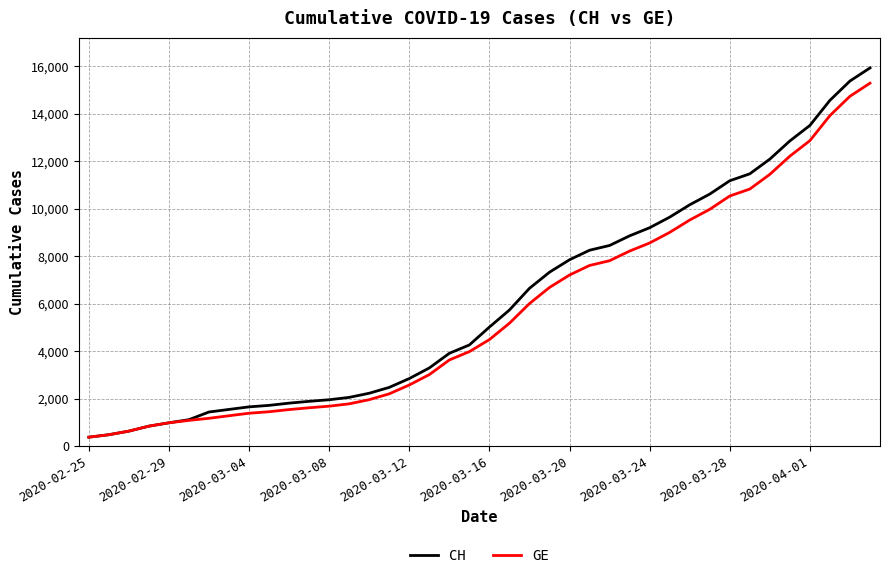

What is the greatest value displayed?

15926